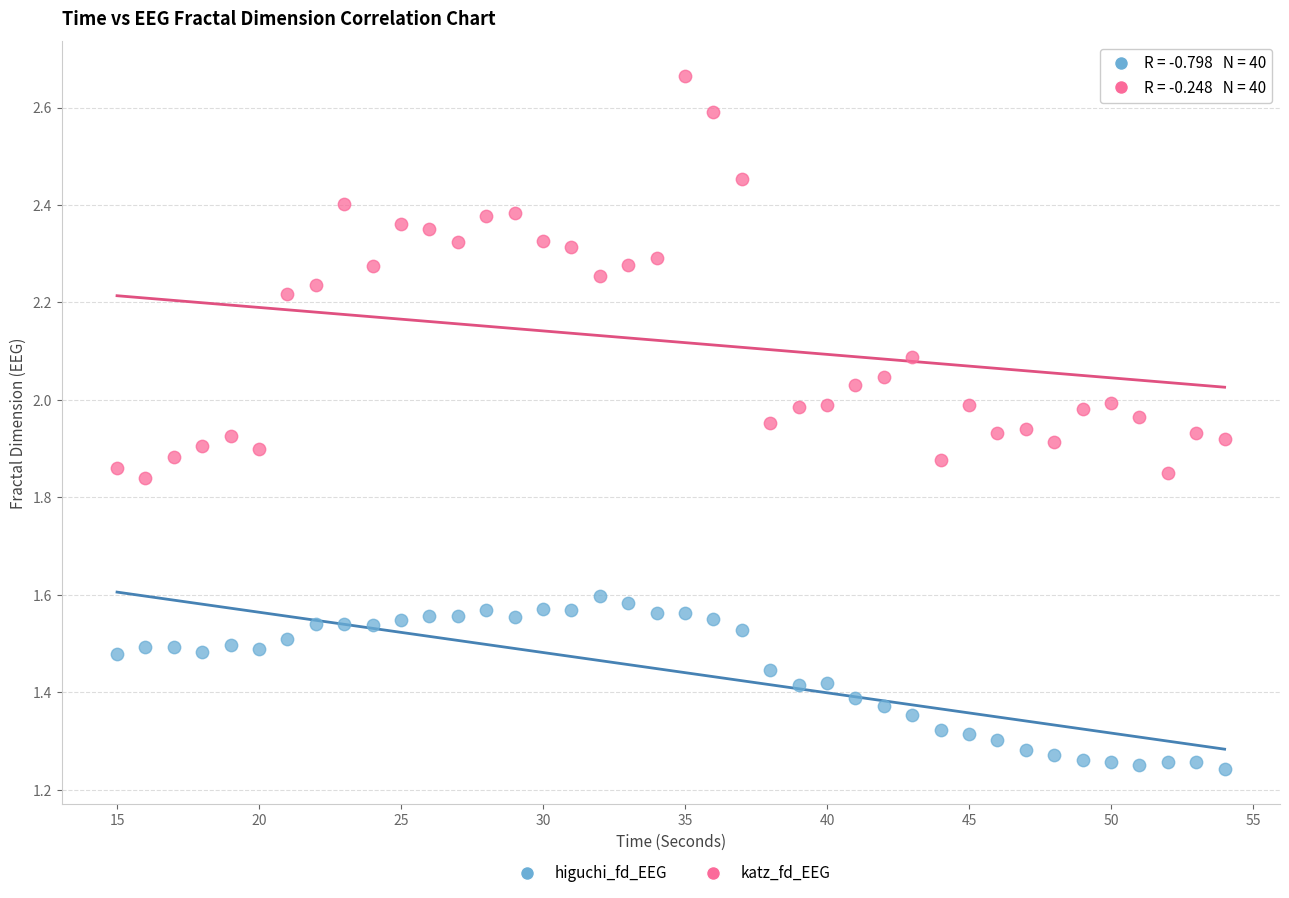

Across all data points, what is the range of X values (max minus min)?

39.0